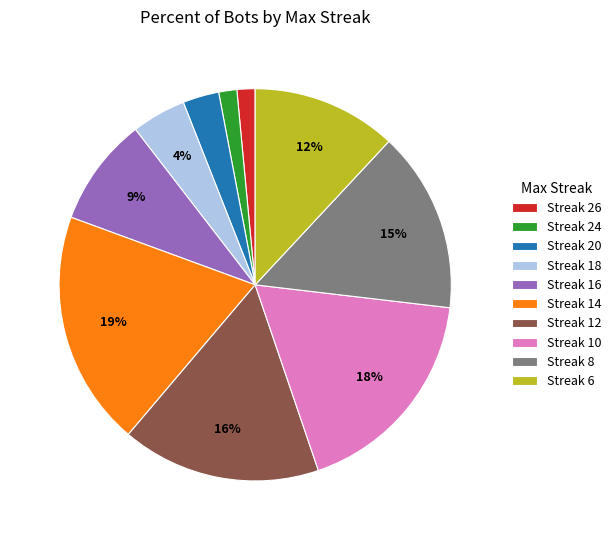

Is the sum of Streak 24 and Streak 26 greater than half?

No